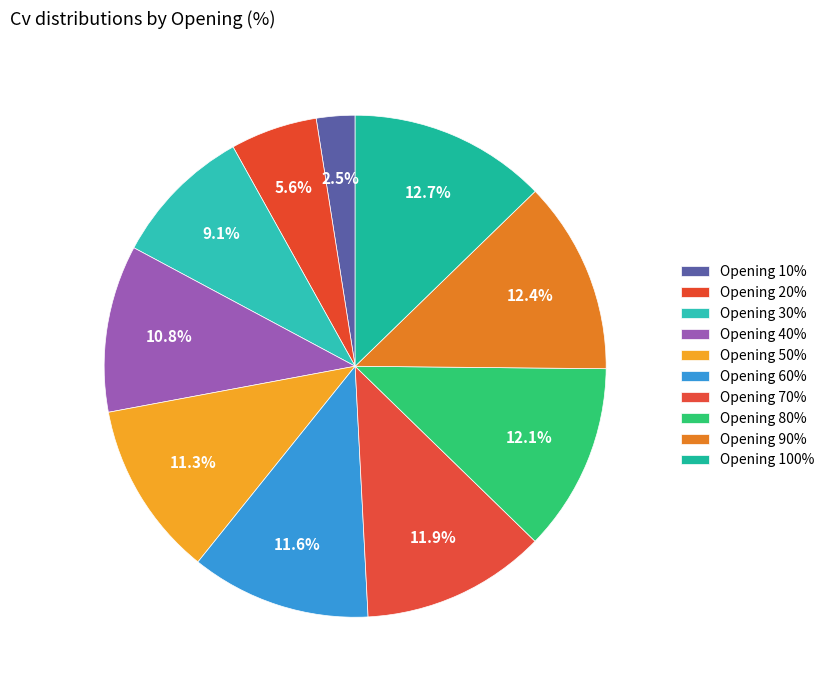

How many segments does this pie chart have?

10